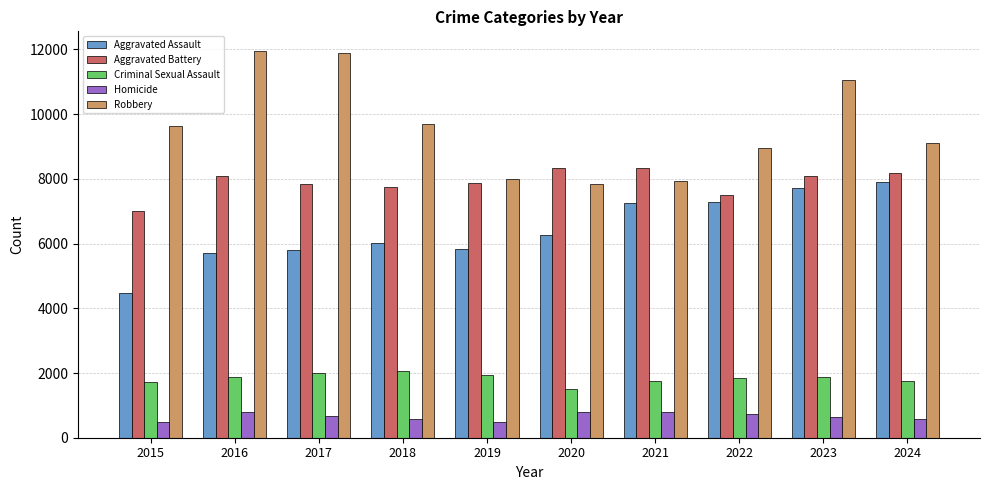

True or false: Aggravated Battery has a value of 9887 at 2015.

False